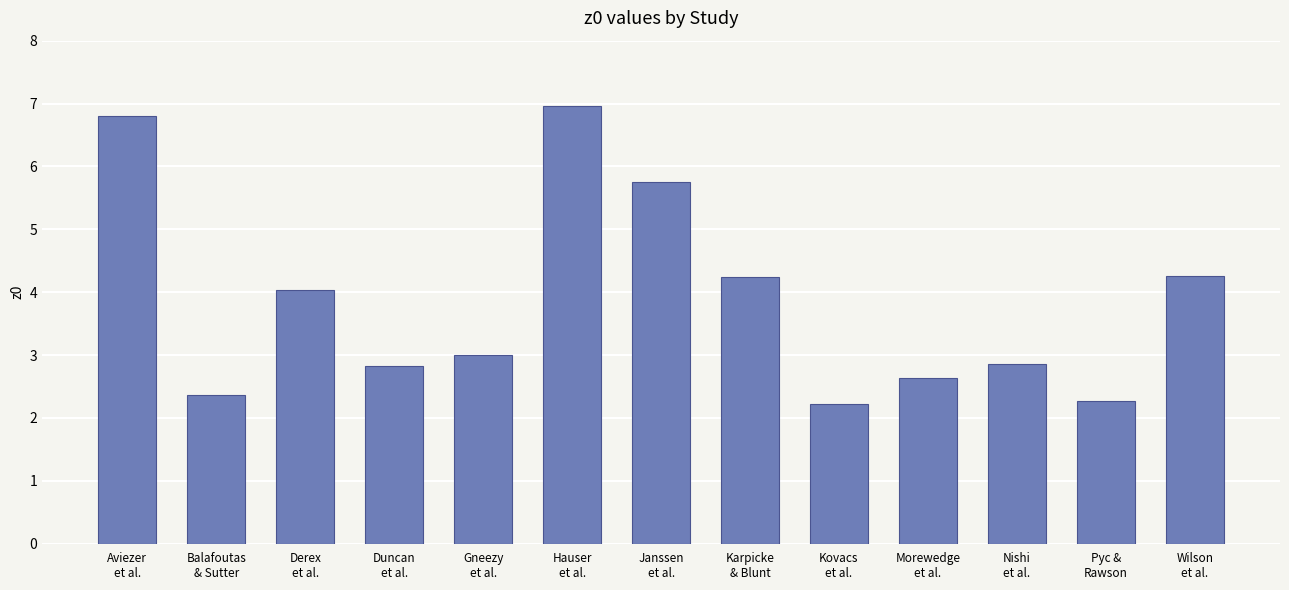

What is the change in value from Duncan
et al. to Karpicke
& Blunt?

+1.4